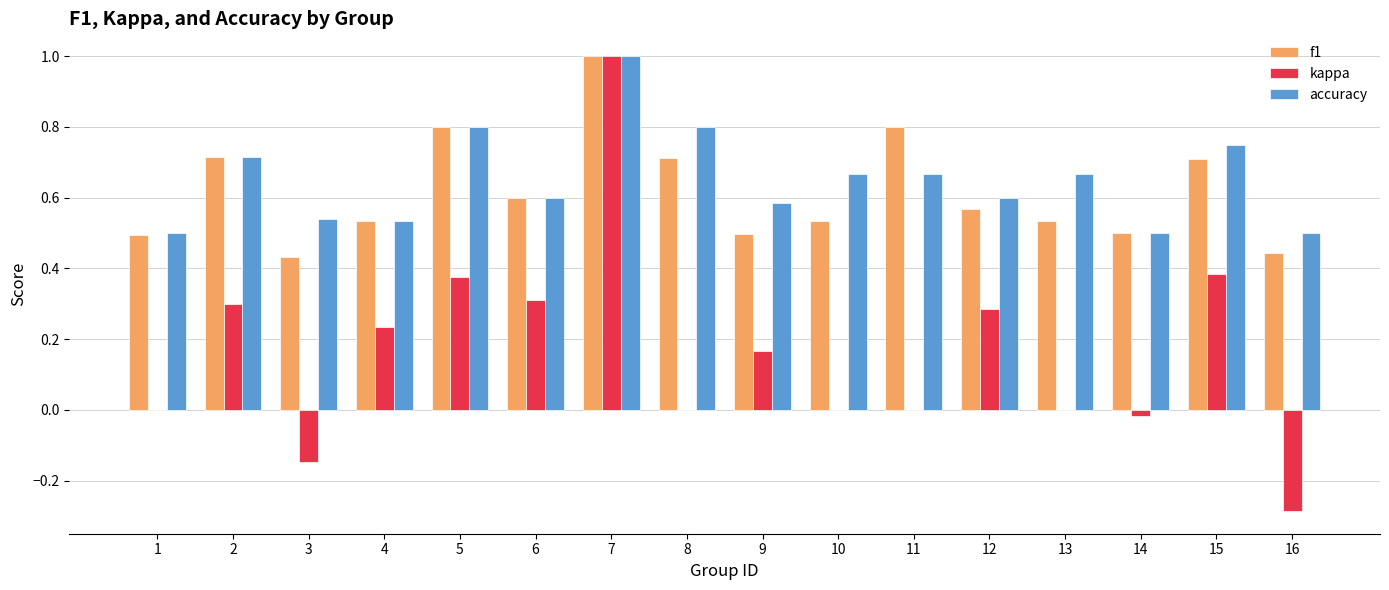

Between 2 and 13, which series saw the biggest shift?

kappa